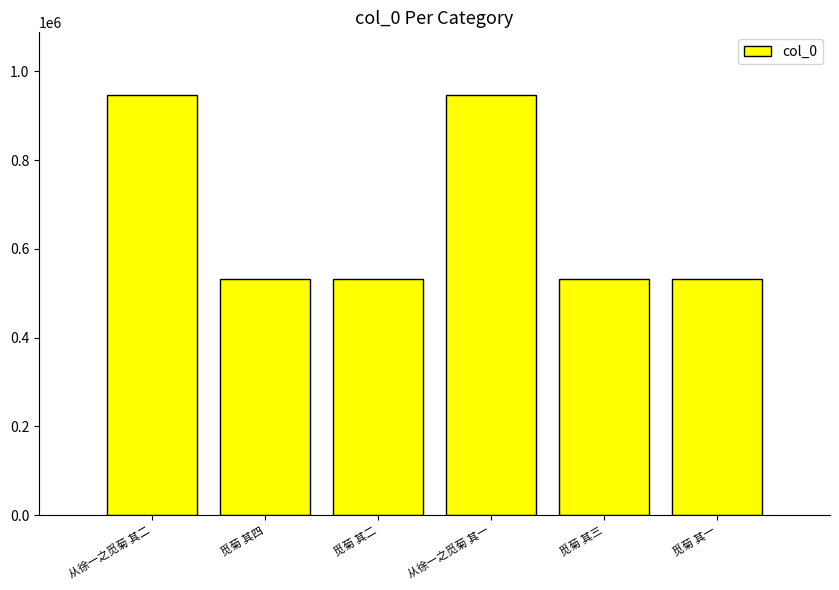

What is the smallest value displayed?

532417